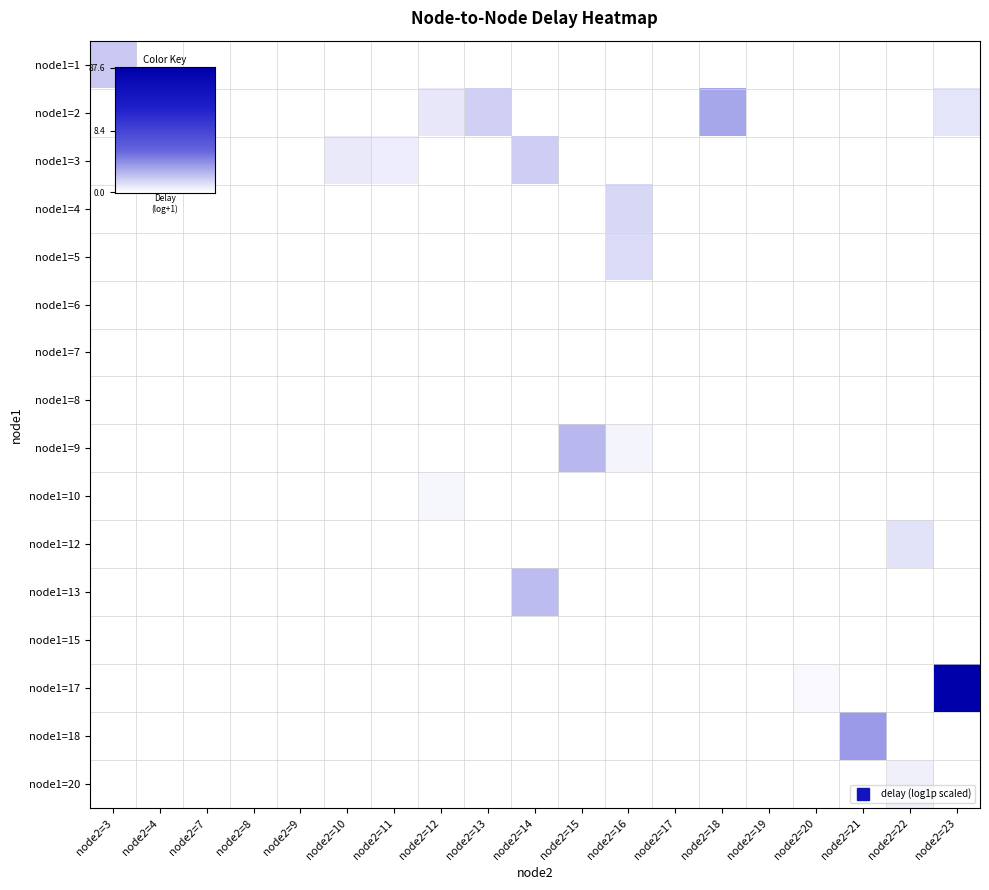

Between node2=13 and node2=10, which is larger?

node2=10